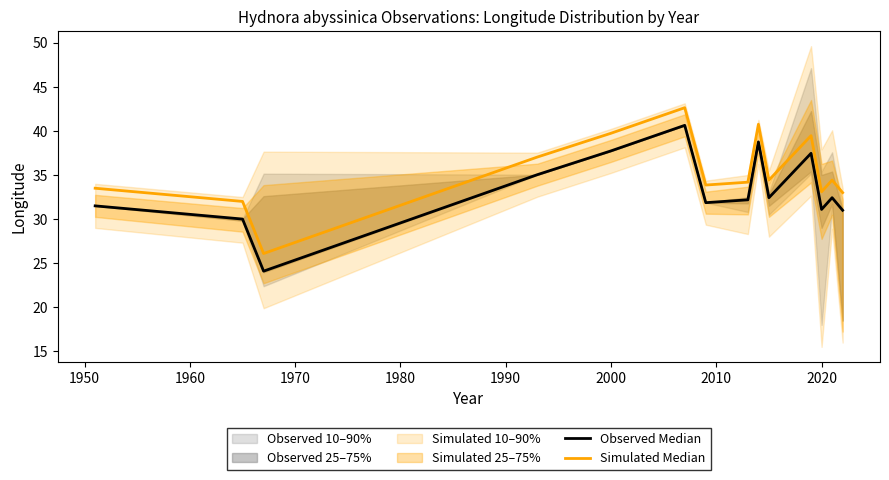

List the series in order of their peak value, lowest first.

Observed Median, Simulated Median